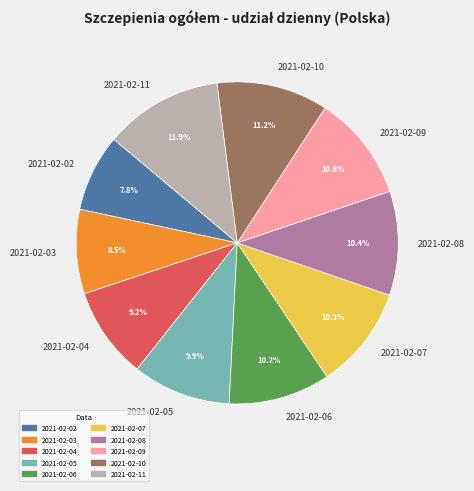

Is 2021-02-10 the majority of the pie?

No